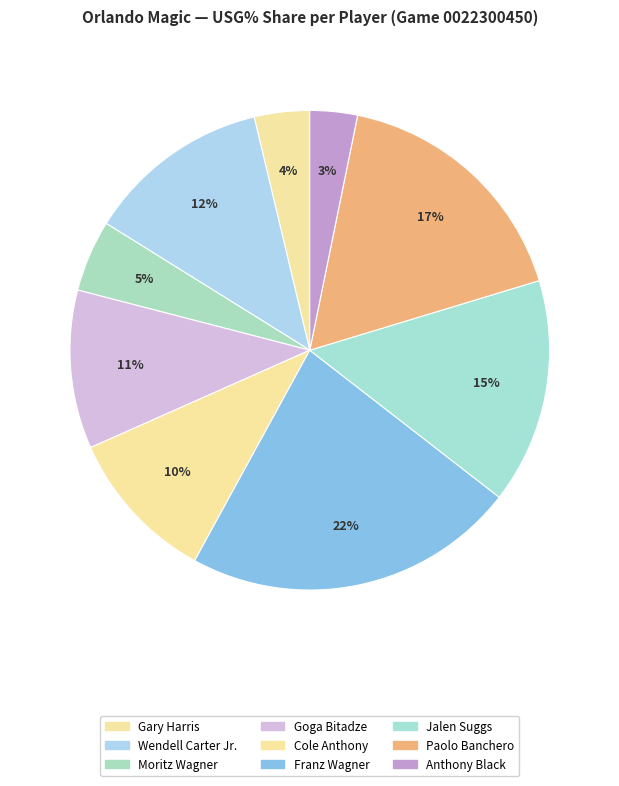

What is the largest slice in the pie chart?

Franz Wagner